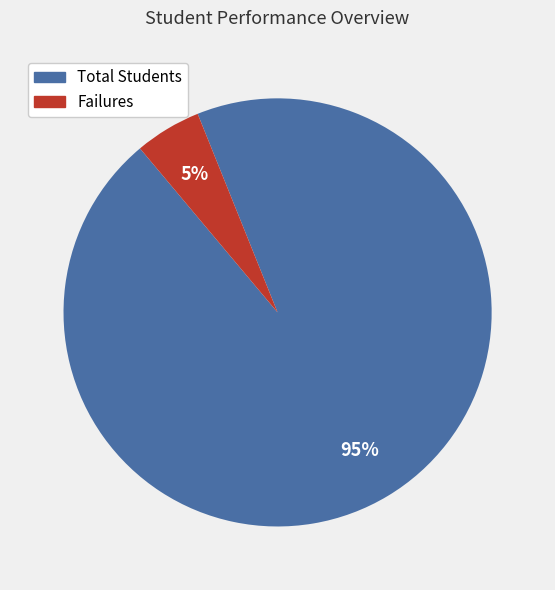

What is the ratio of the value at Failures to the value at Total Students?

0.1